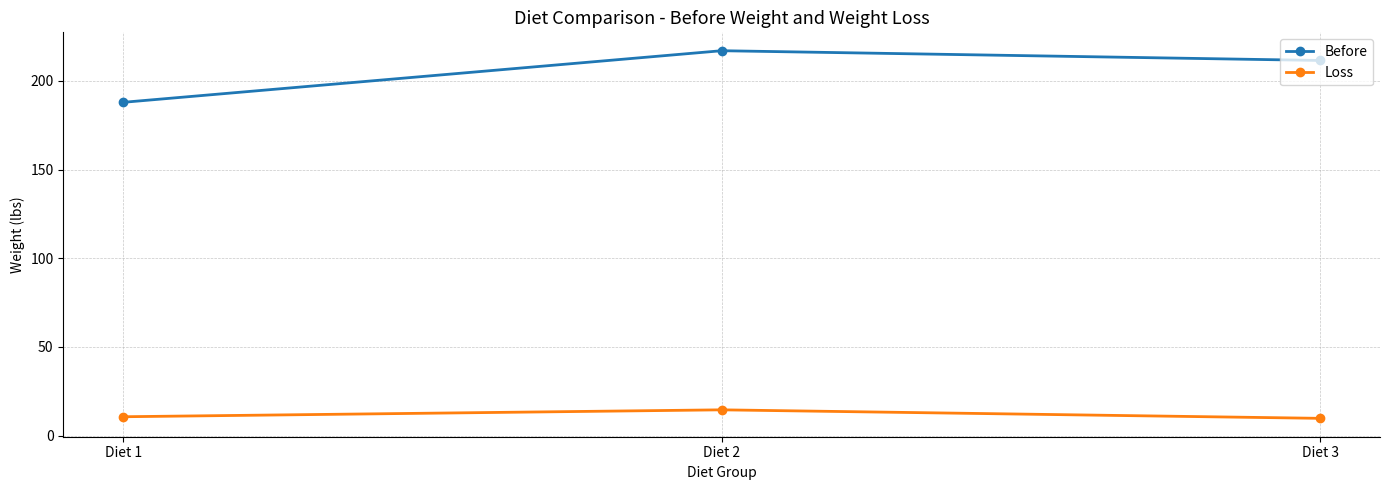

What is the minimum value for Loss?

9.7